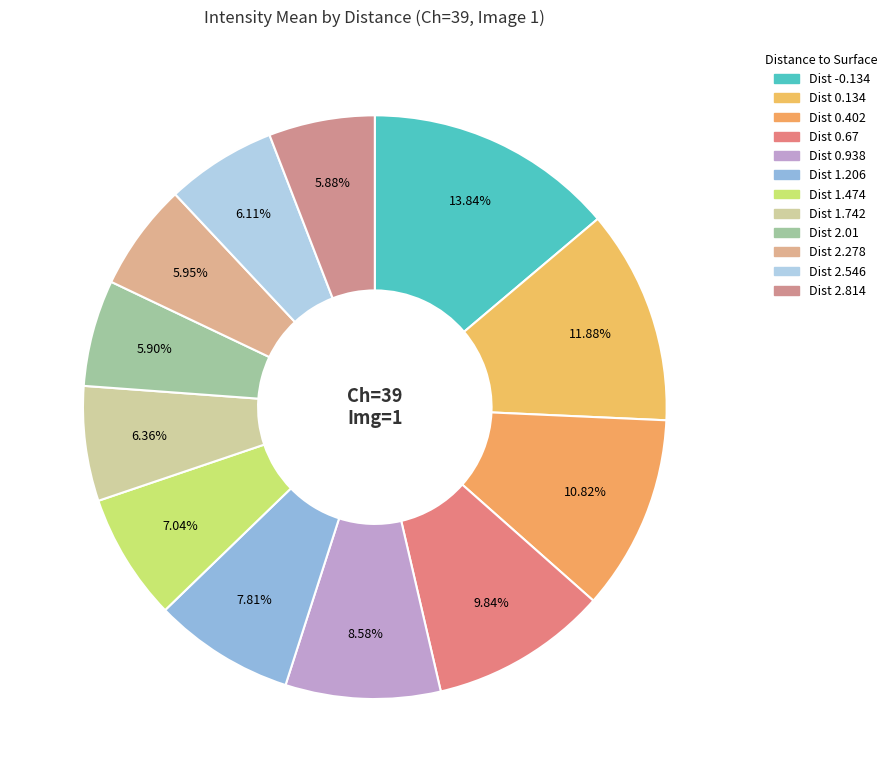

Count the number of slices in the pie.

12